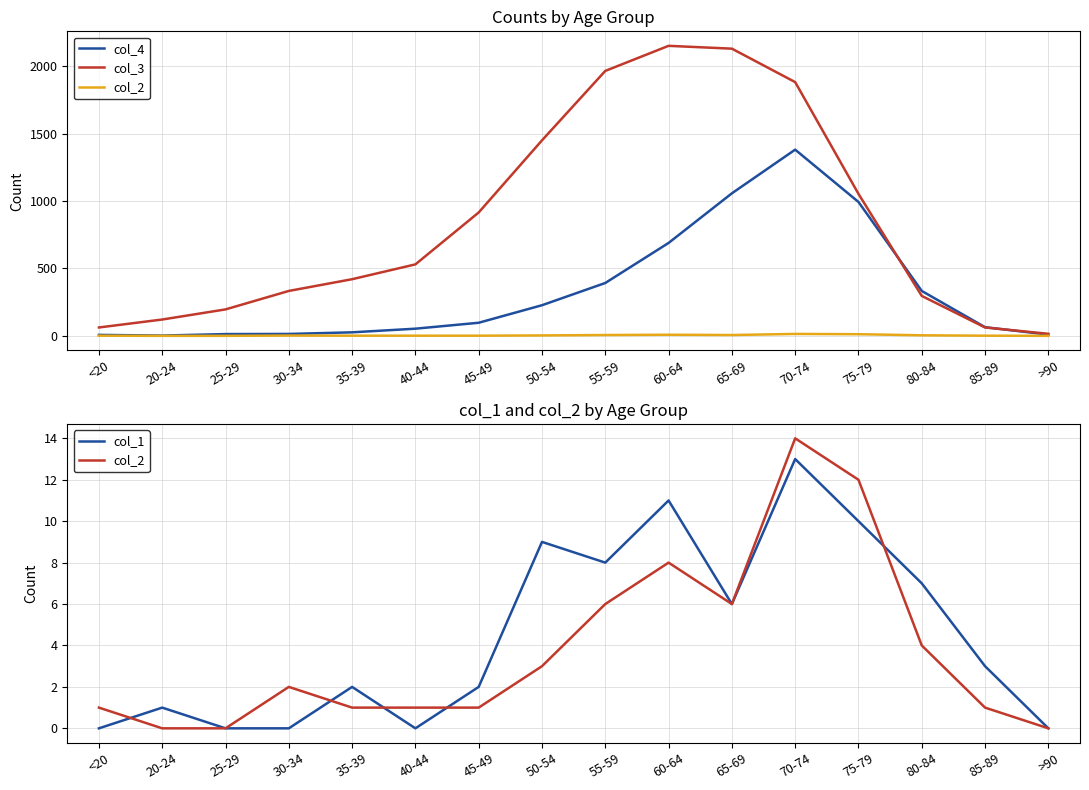

At 20-24, list the series in order from smallest to largest.

col_2, col_1, col_4, col_3